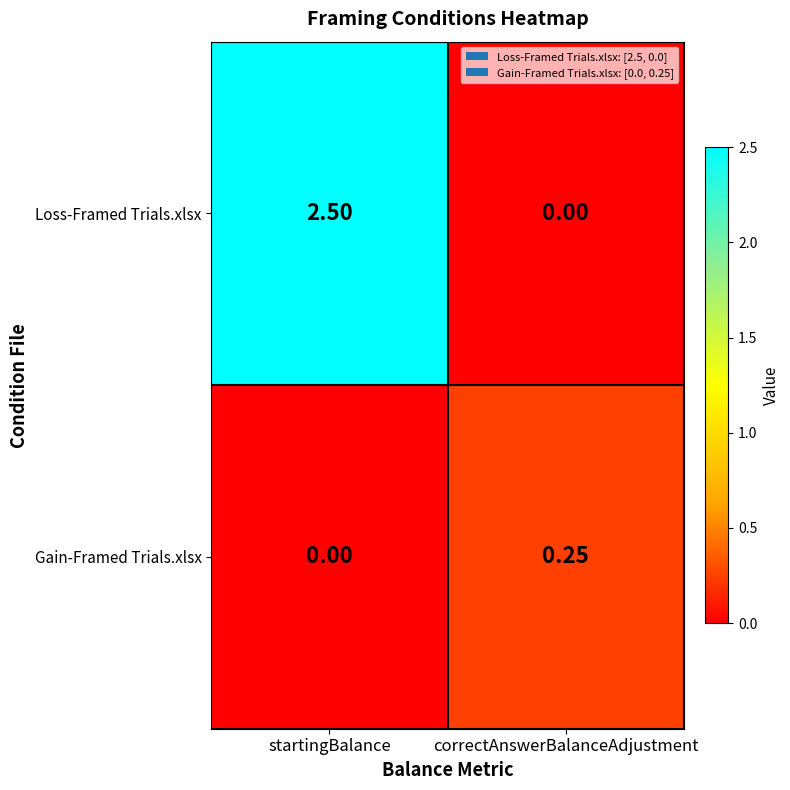

What is the total value across all series at startingBalance?

2.5